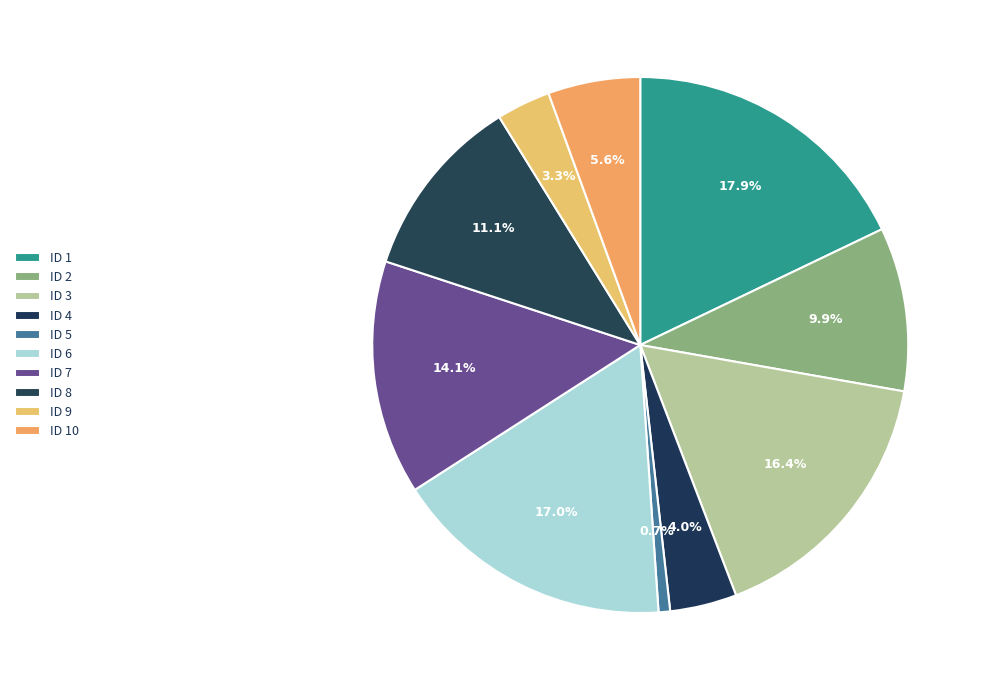

To the nearest percent, what is the average slice percentage?

10%